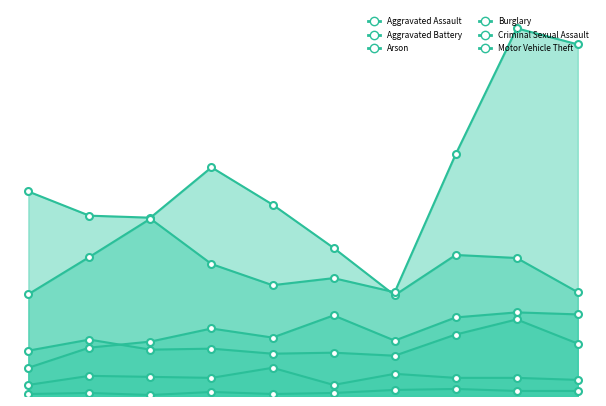

The Arson series shows 4 at 2018. True or false?

True